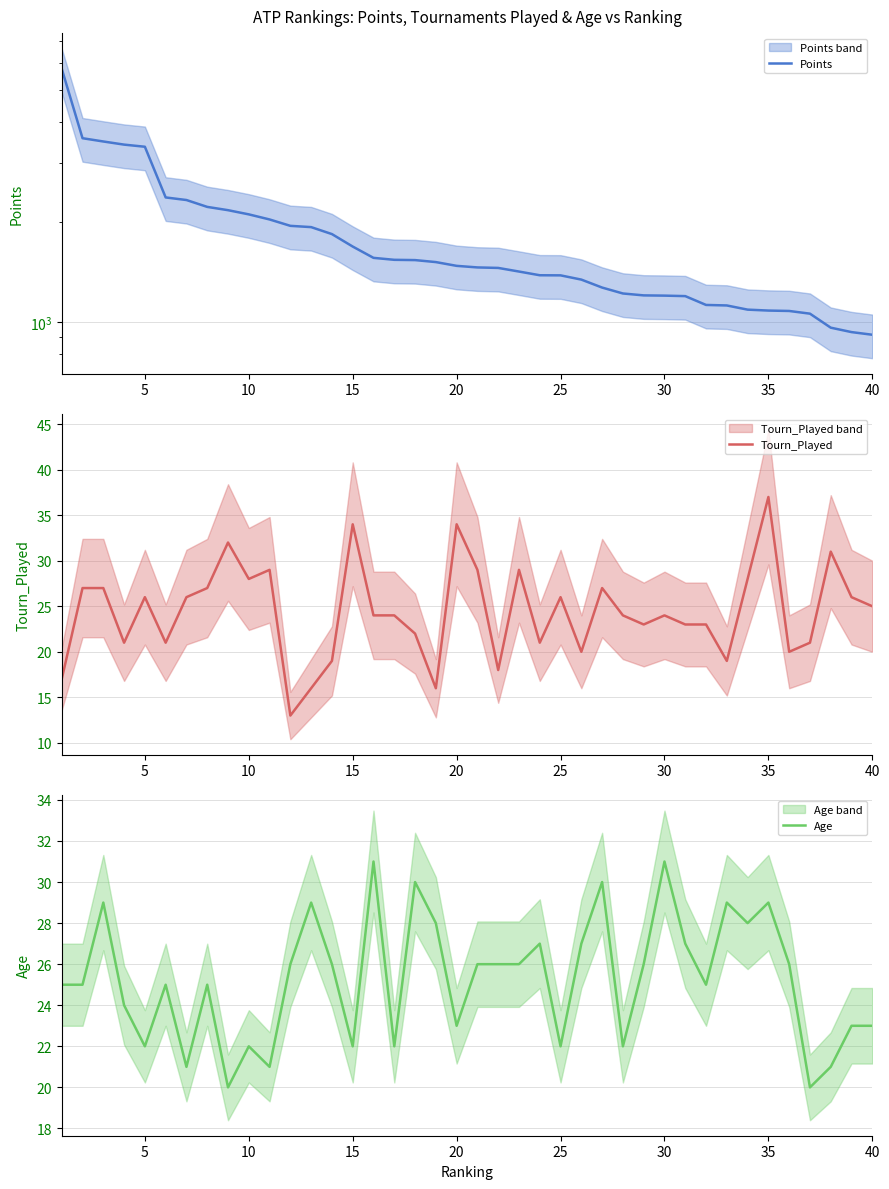

Which category has the highest value in the Tourn_Played series?

35